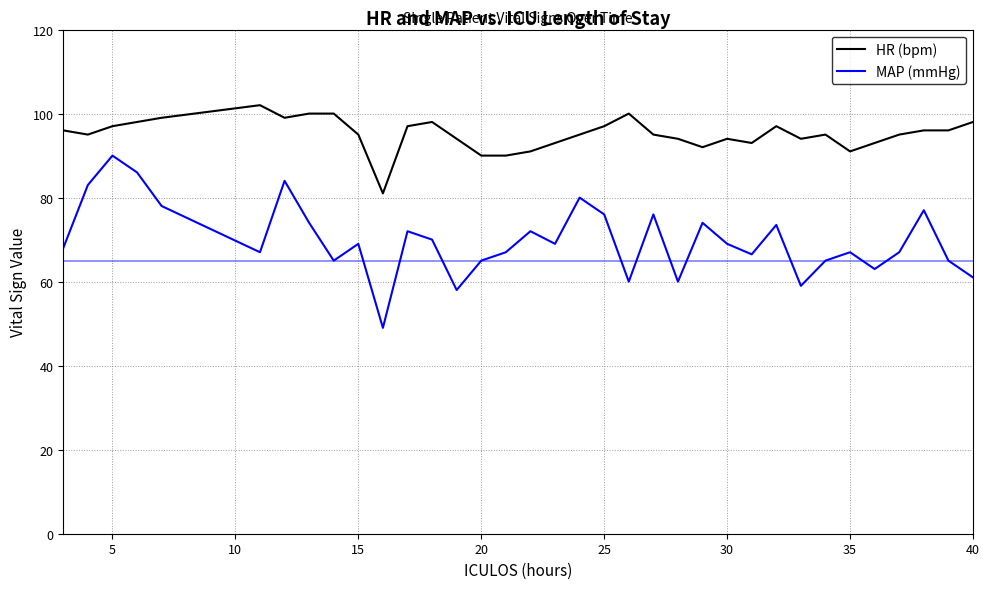

What is the minimum value shown in the chart?

49.0